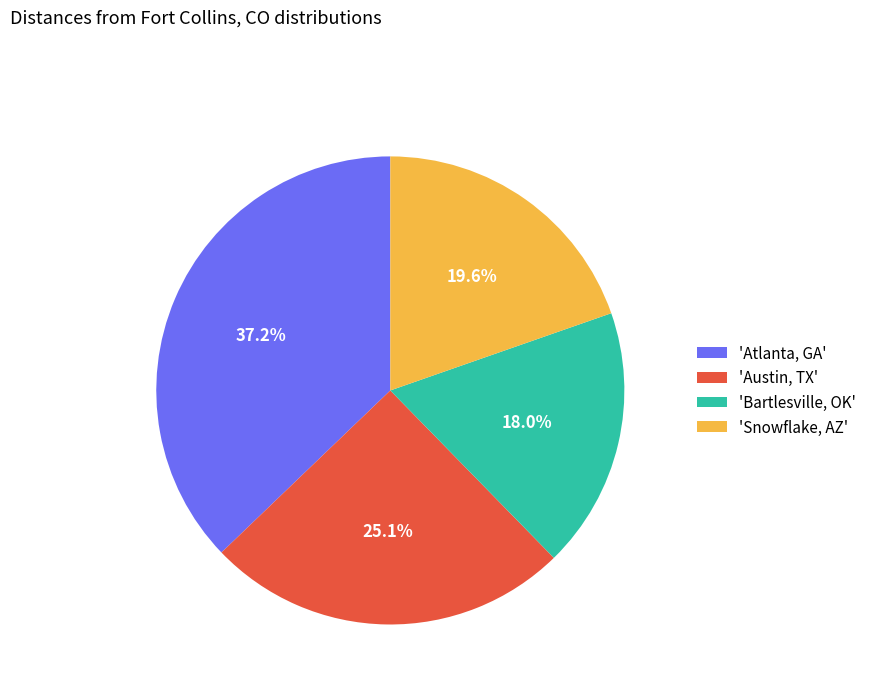

What is the ratio of the value at 'Atlanta, GA' to the value at 'Snowflake, AZ'?

1.9